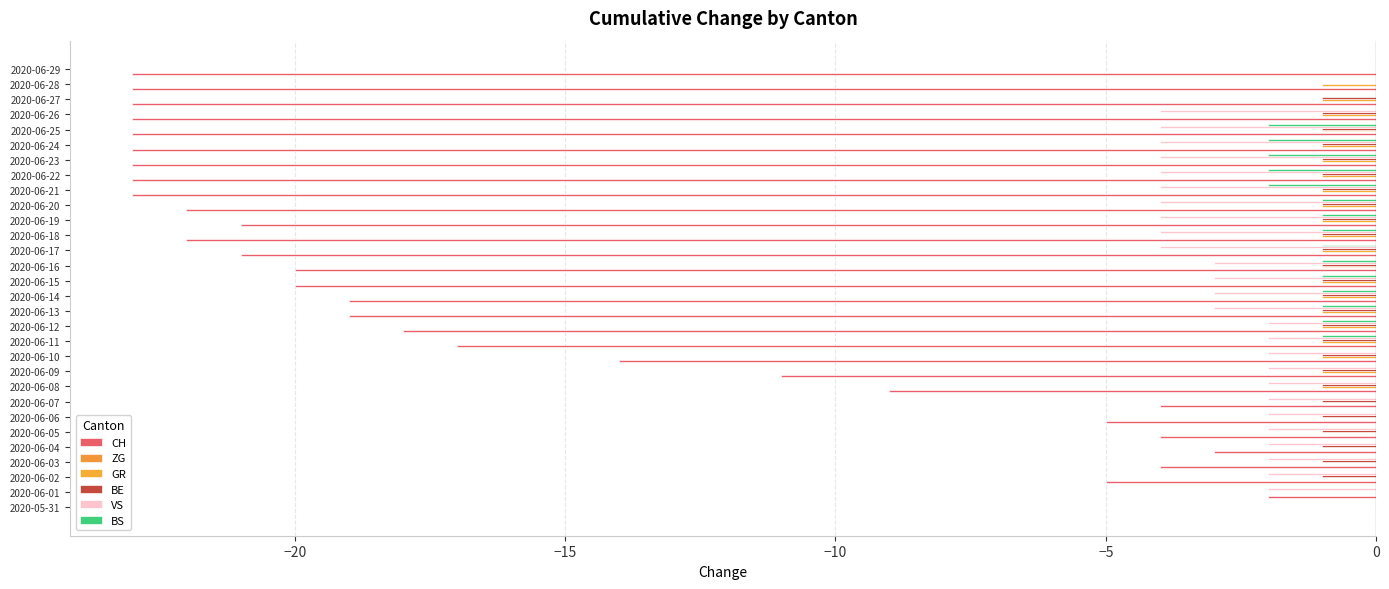

What is the sum of all BS values?

-20